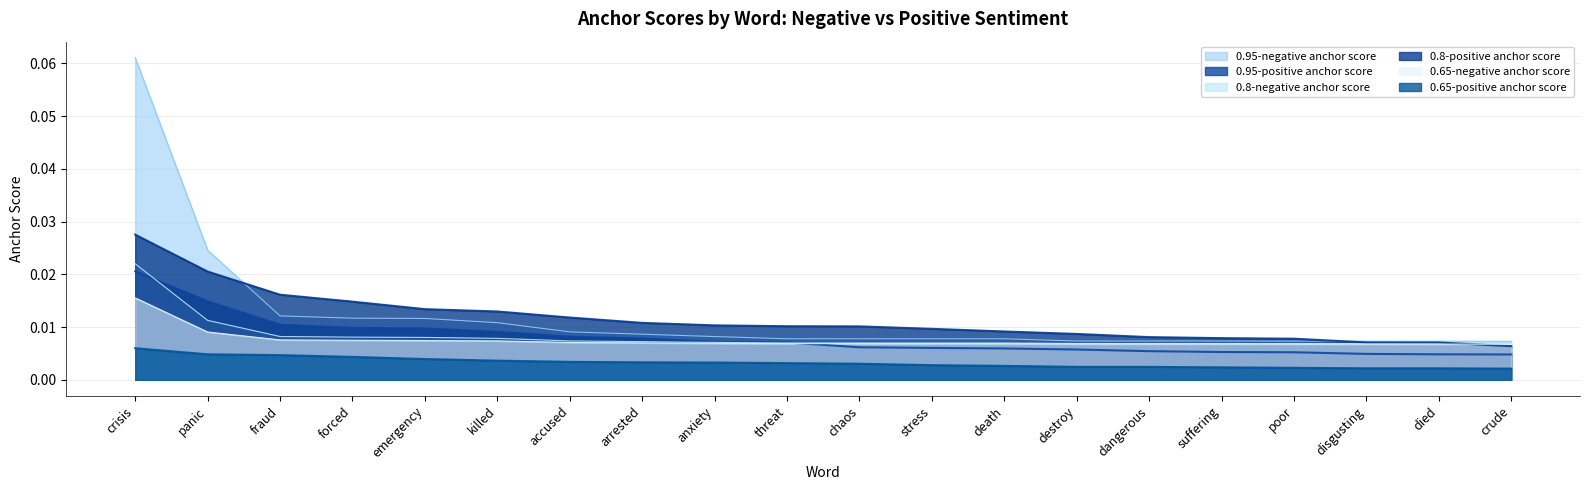

What are all the series names shown in the legend?

0.95-negative anchor score, 0.95-positive anchor score, 0.8-negative anchor score, 0.8-positive anchor score, 0.65-negative anchor score, 0.65-positive anchor score